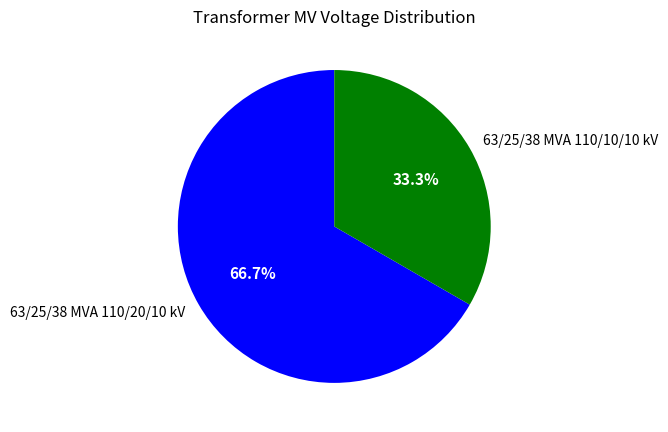

How many segments does this pie chart have?

2